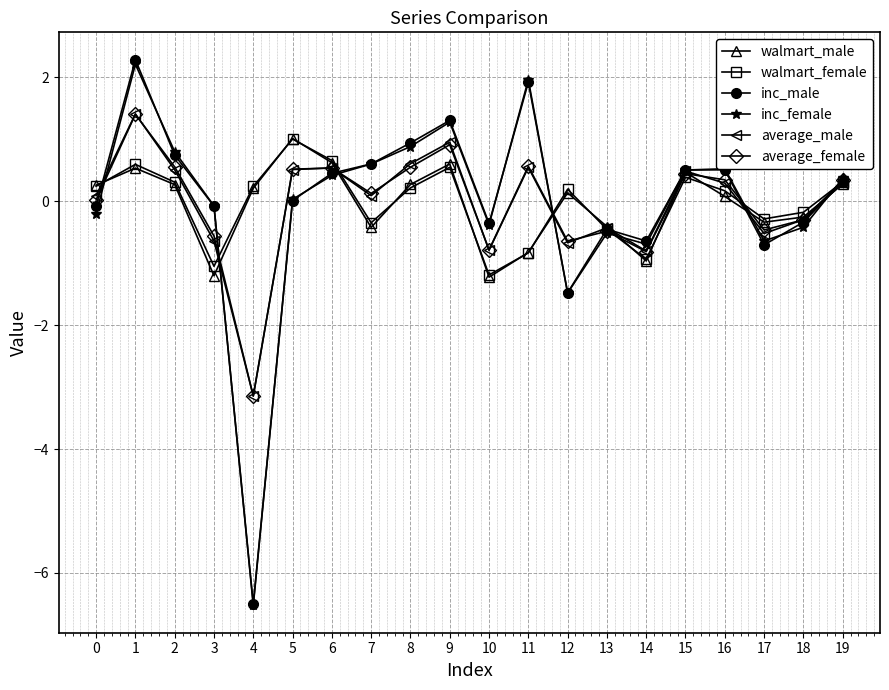

How many positive values does the walmart_male series have?

12